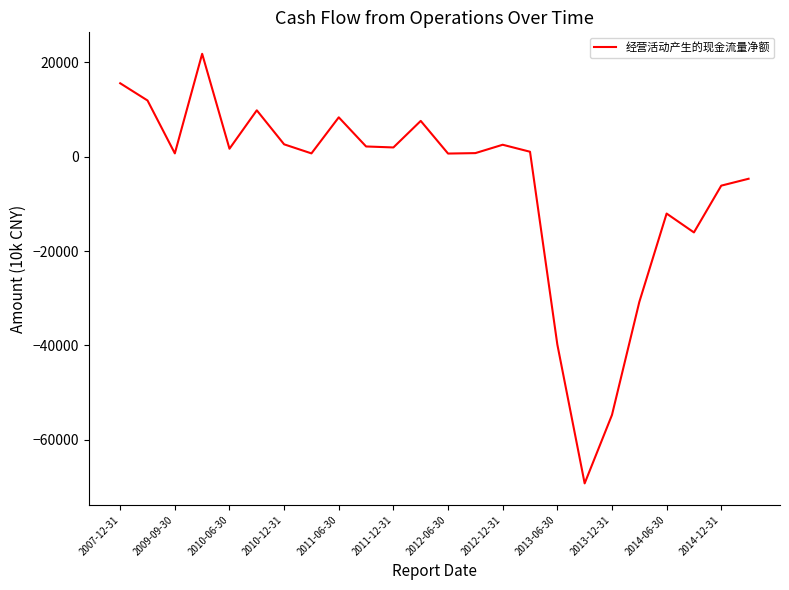

What is the difference between the maximum and minimum values?

91053